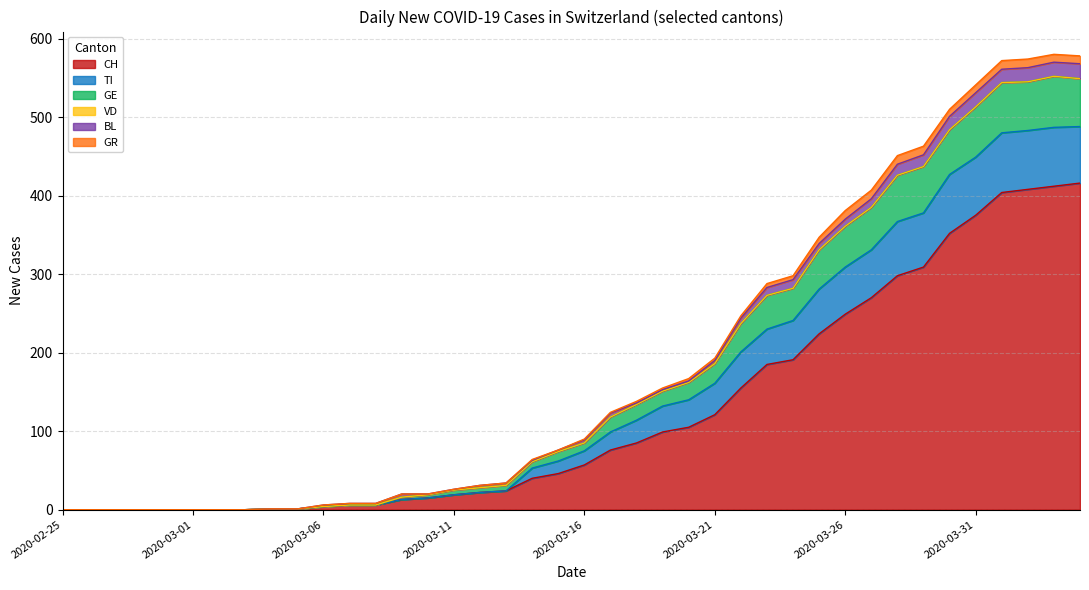

At how many categories does at least one series exceed 461?

7